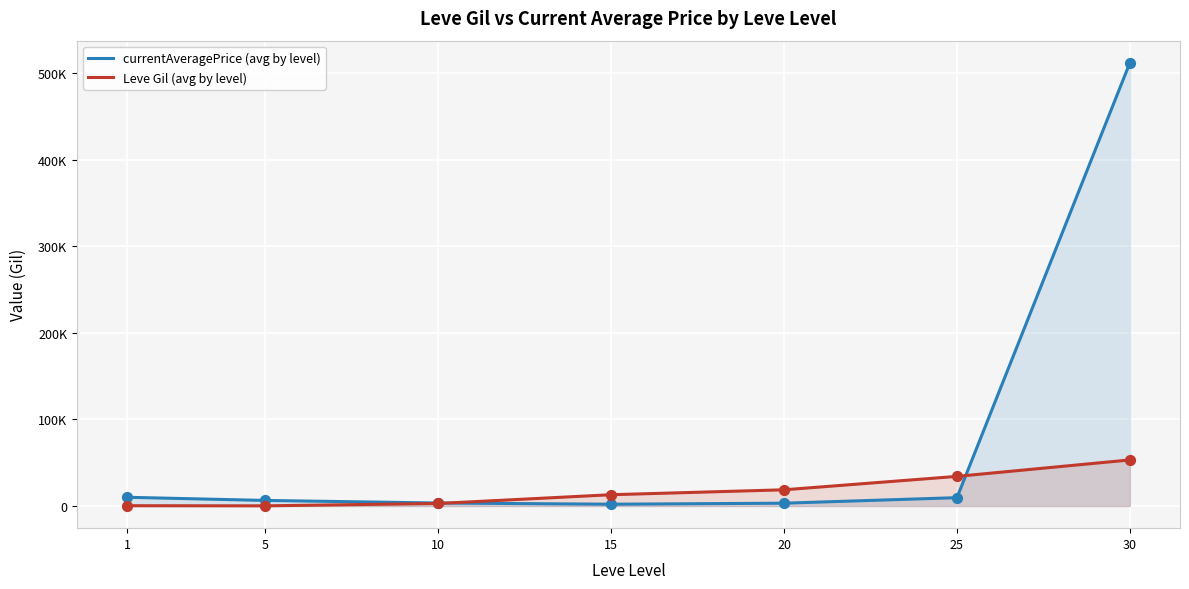

At how many categories does at least one series exceed 307722?

1